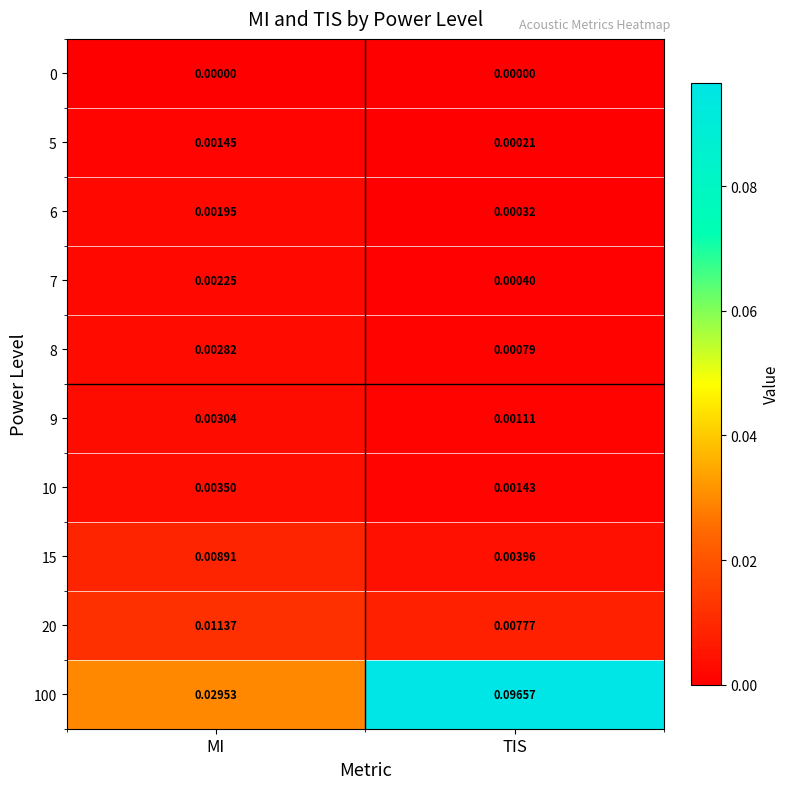

Where is 20 nearest to the value 0?

TIS